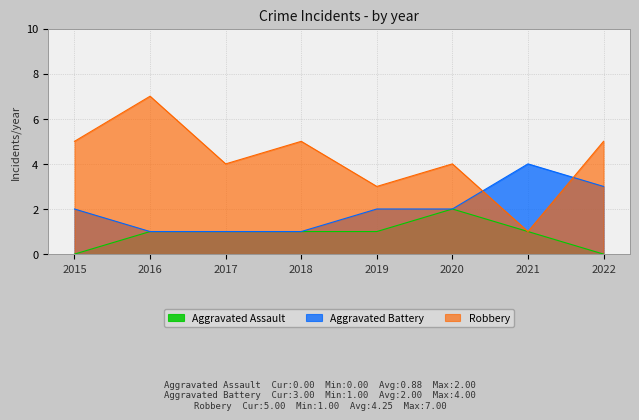

Reading left to right, list all the values displayed in this chart.

Aggravated Assault: 0	1	1	1	1	2	1	0
Aggravated Battery: 2	1	1	1	2	2	4	3
Robbery: 5	7	4	5	3	4	1	5